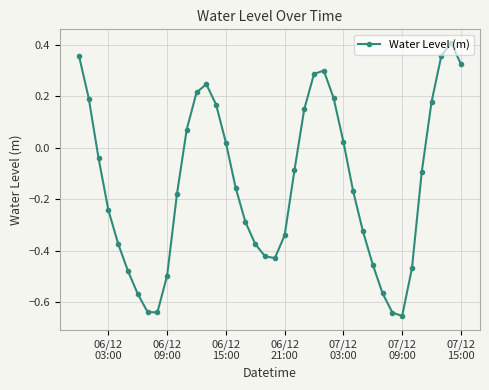

What is the difference between the maximum and second lowest values?

1.0